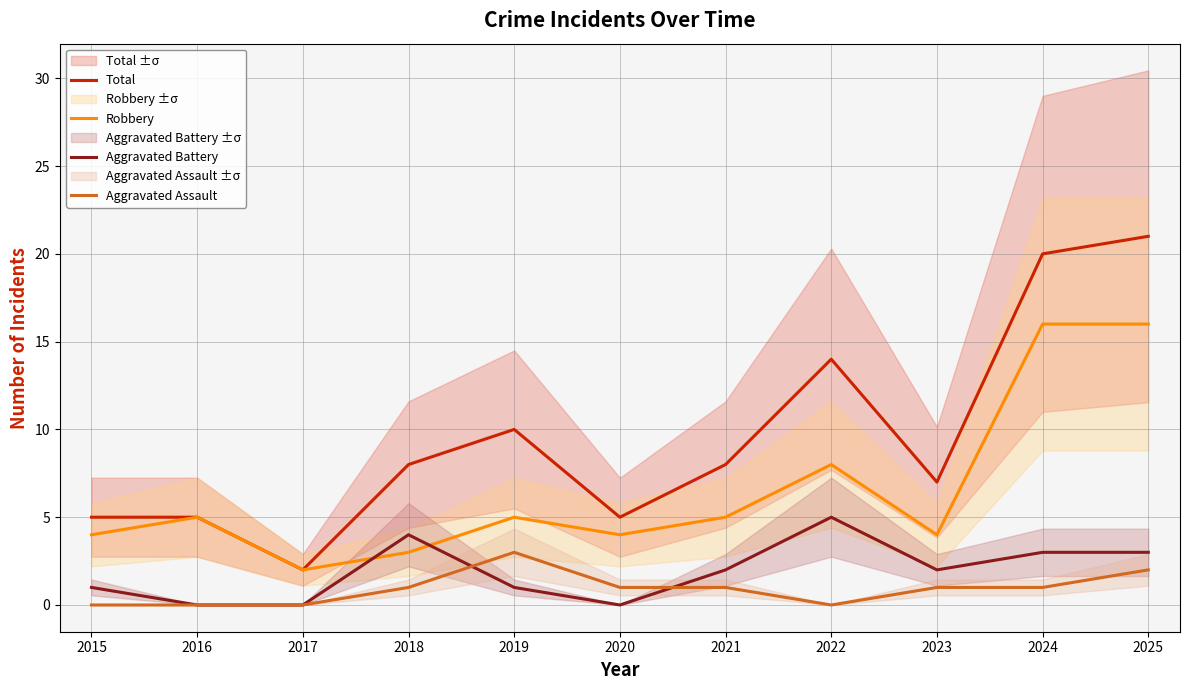

True or false: Aggravated Assault has a value of 2 at 2016.

False